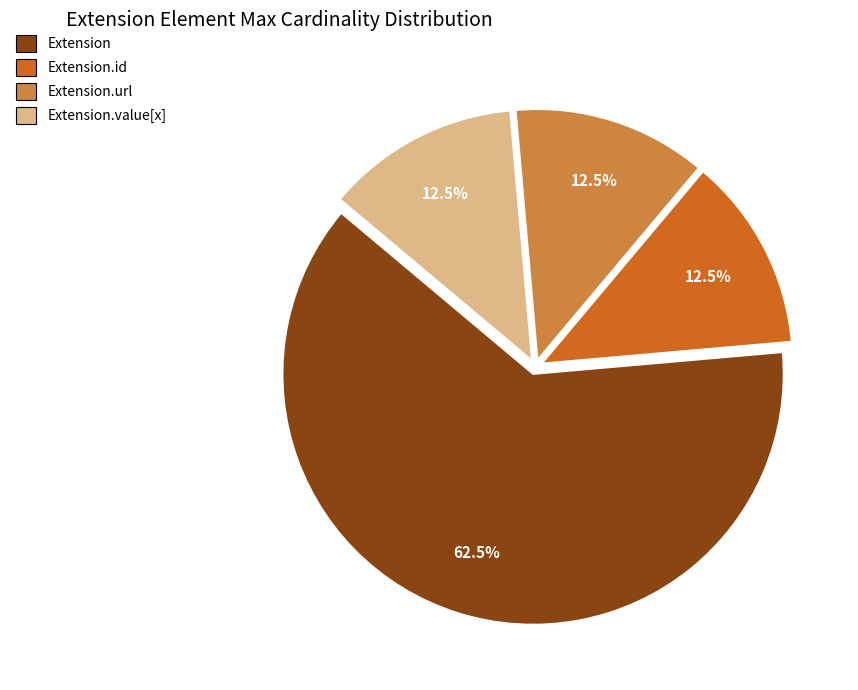

What percentage do Extension.id and Extension together represent?

75.0%